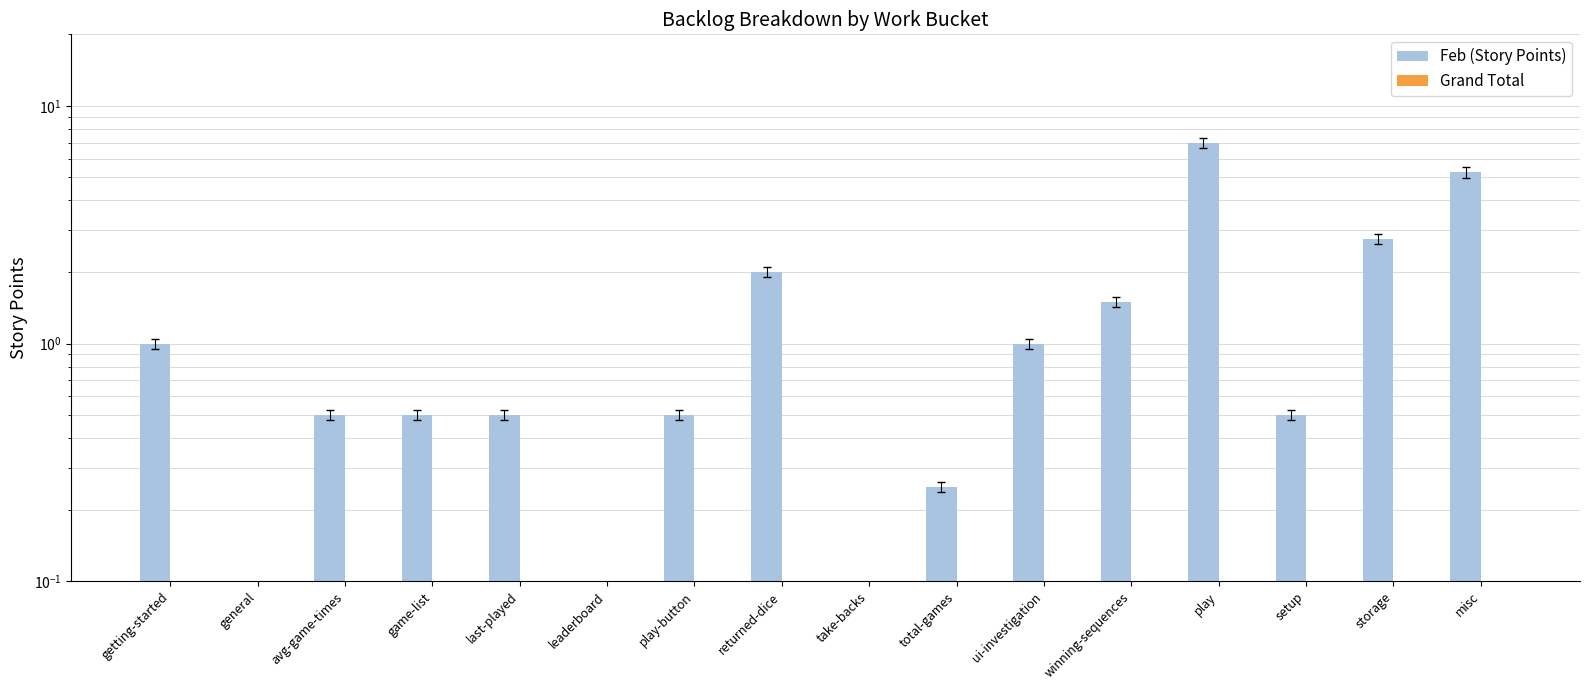

What position from the left is take-backs?

9